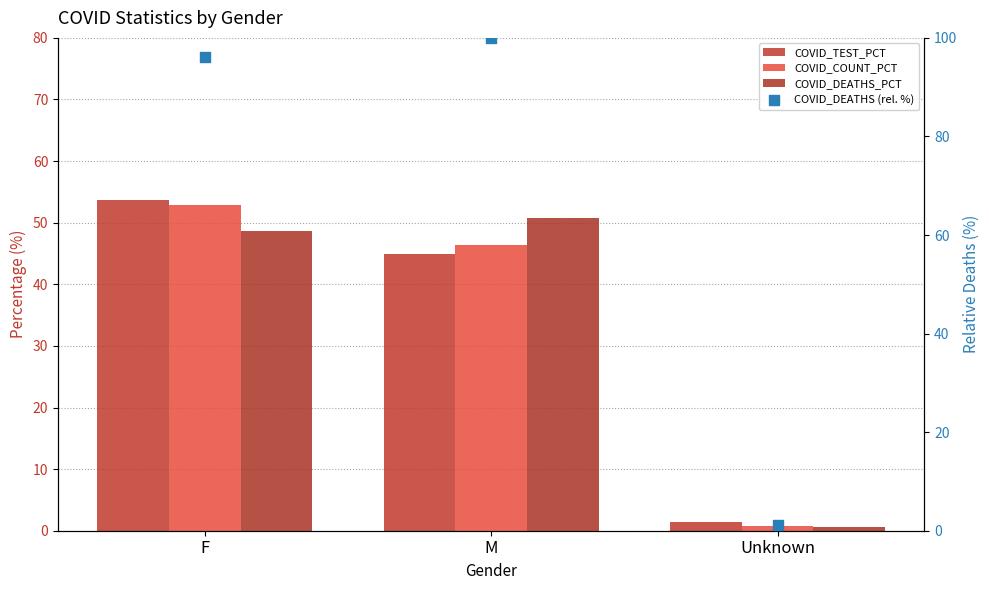

Which series reaches the minimum Y coordinate?

COVID_DEATHS_PCT